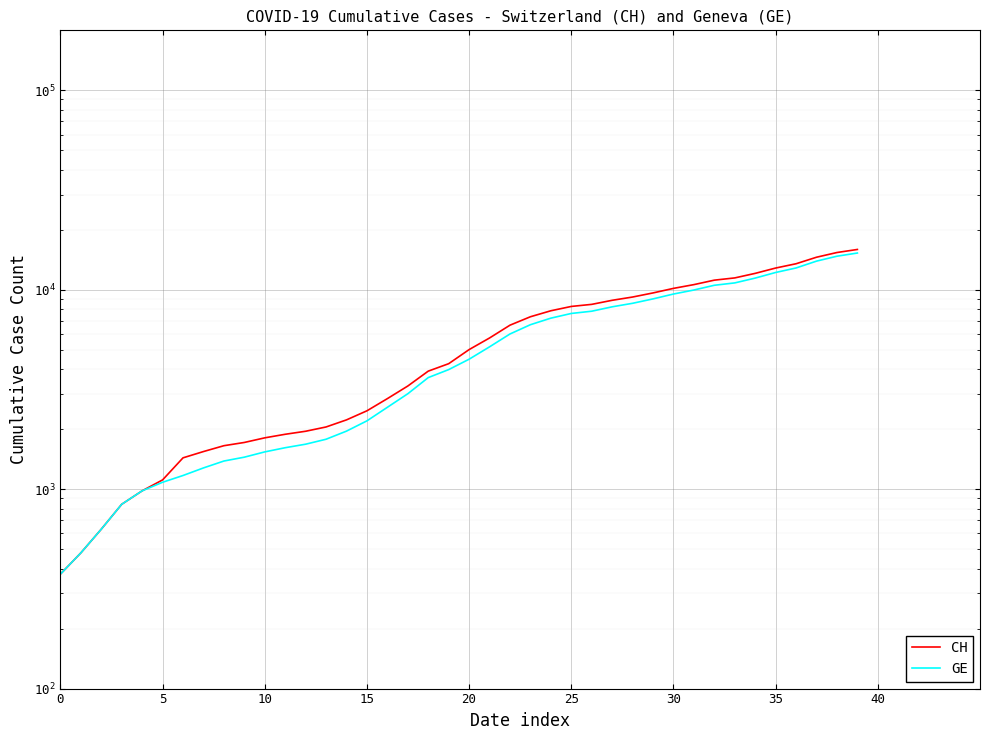

At which label is CH closest to 8150?

25